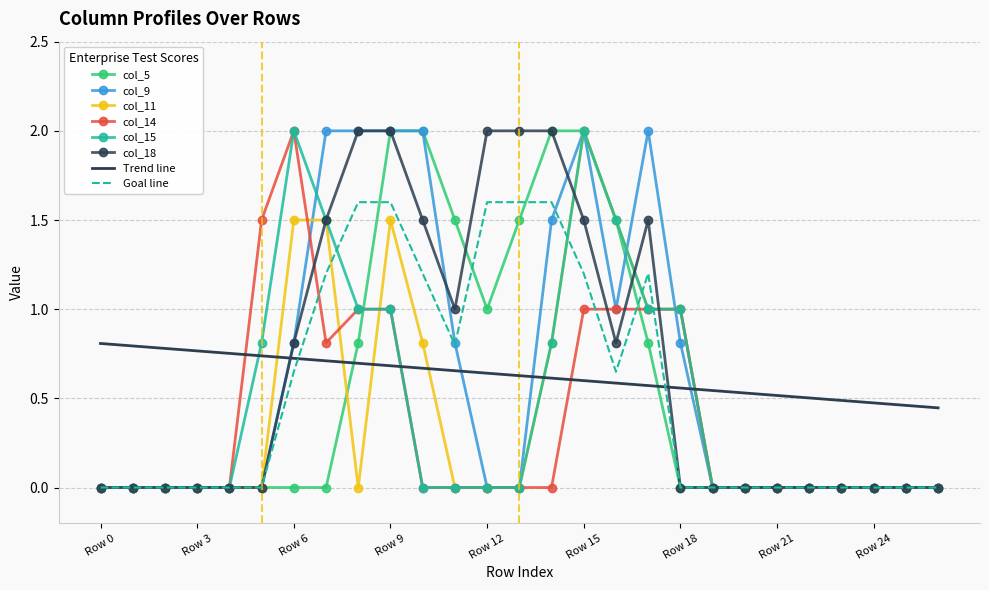

What is the highest value of the col_15 series?

2.0